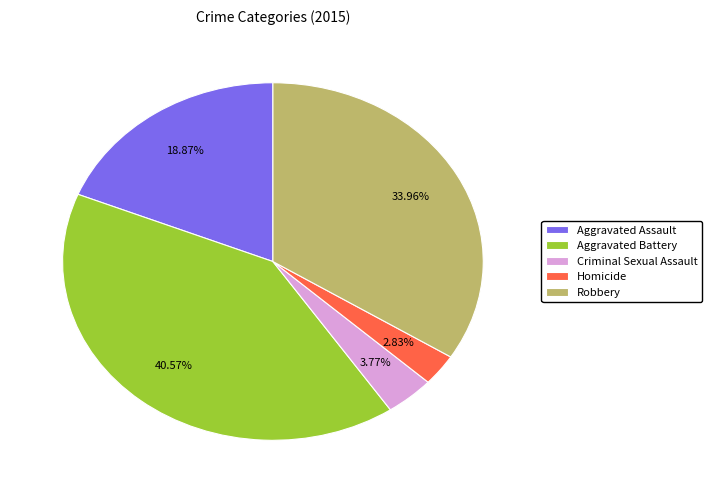

How many segments does this pie chart have?

5